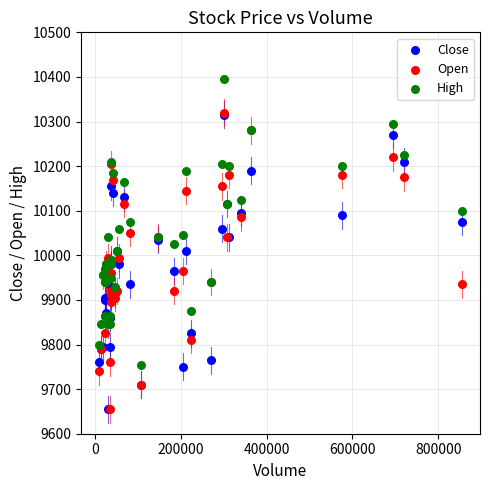

What are all the series names shown in the legend?

Close, Open, High